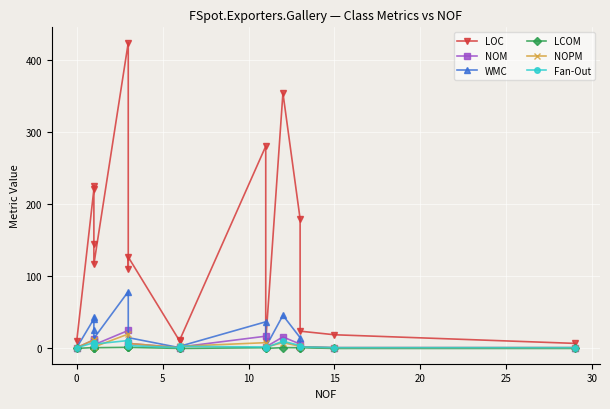

Where is the first local minimum for LCOM?

15